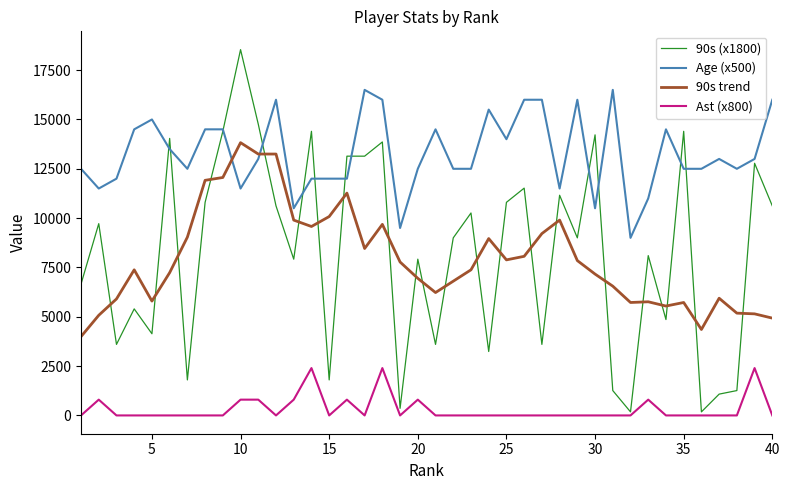

List the series in order of their peak value, highest first.

90s (x1800), Age (x500), 90s trend, Ast (x800)